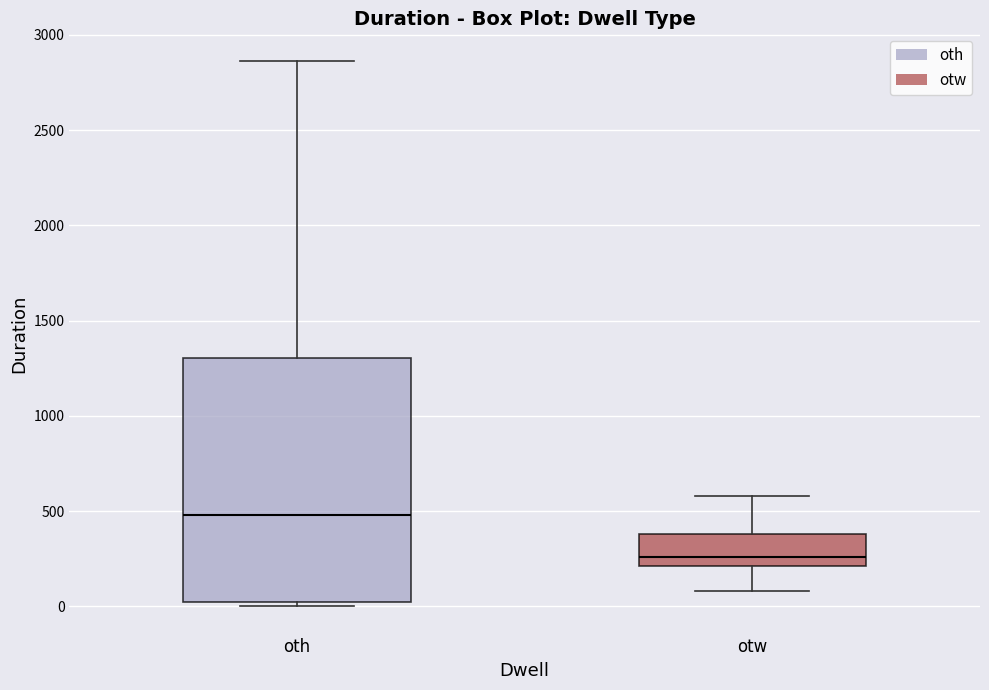

Reading left to right, read every box against the y-axis: the position of its median line, the range the box covers, and the ends of its whiskers. The values are not printed on the chart, so give them approximately, as read against the axis.

oth: median 500, box 0 to 1300, whiskers 0 (just below the box's lower edge) to 2850
otw: median 250, box 200 to 400, whiskers 100 to 600